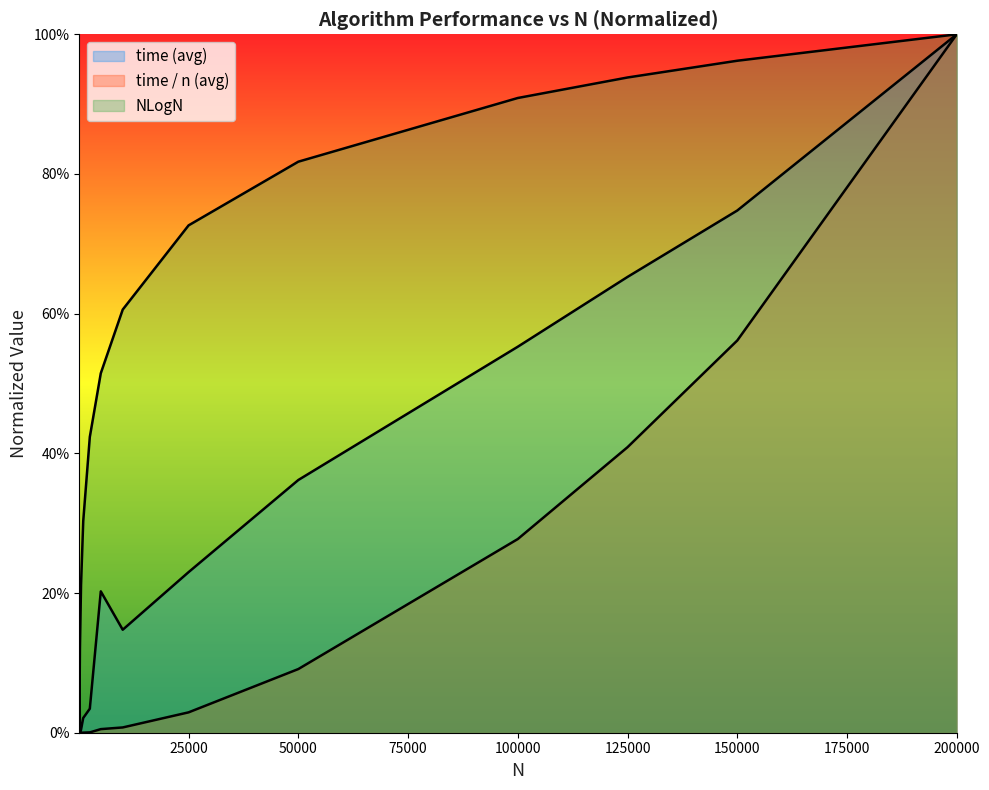

Rank the series by their average value, from highest to lowest.

NLogN, time (avg), time / n (avg)